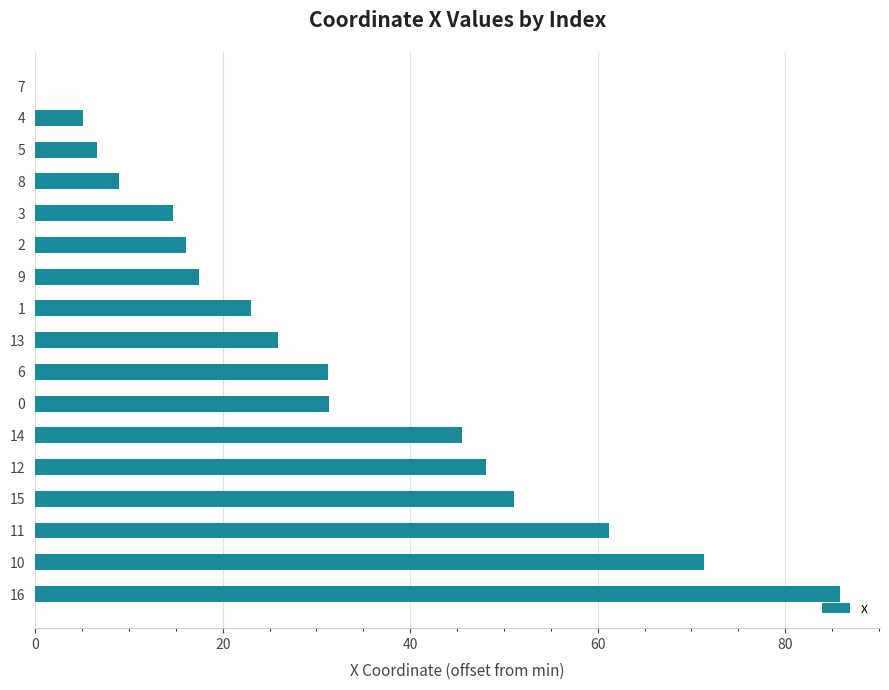

Are the bars grouped side by side (vs. stacked)?

No